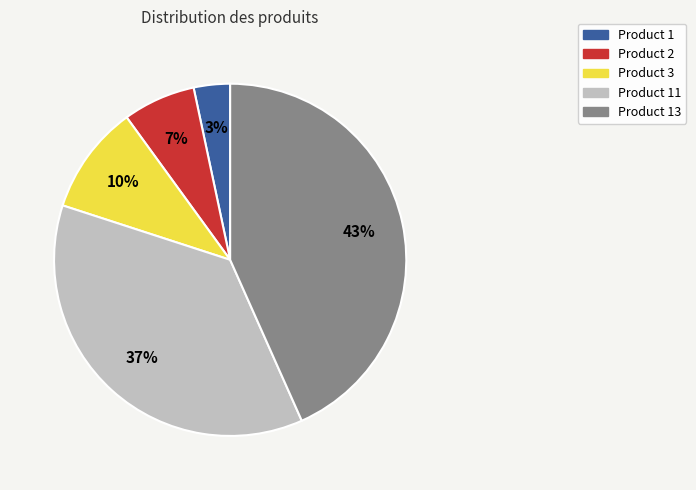

Approximately how many times larger is the value at Product 1 compared to Product 3?

0.3